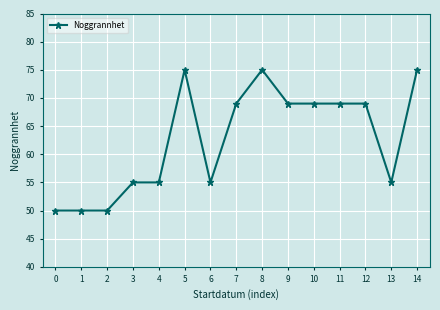

What is the difference between the values at 0 and 7?

19